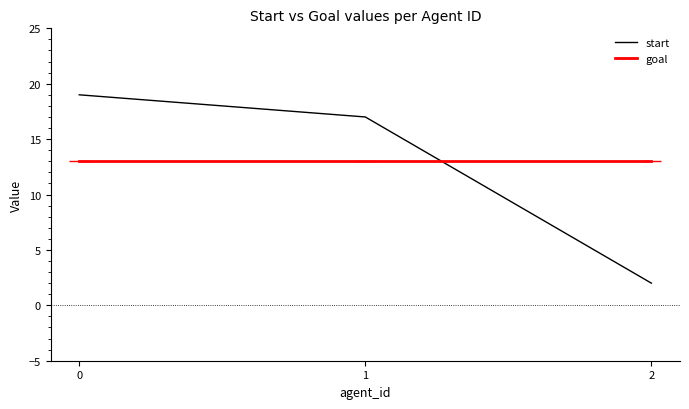

Count the number of categories in the chart.

3